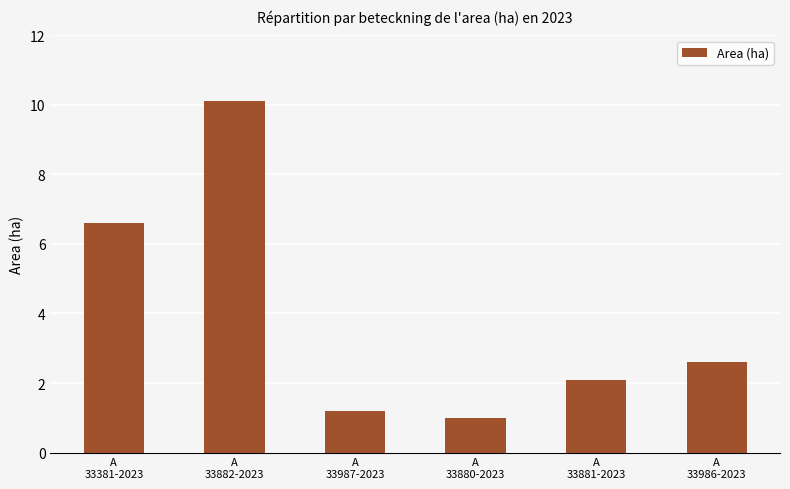

List the labels in order of value, largest first.

A
33882-2023, A
33381-2023, A
33986-2023, A
33881-2023, A
33987-2023, A
33880-2023